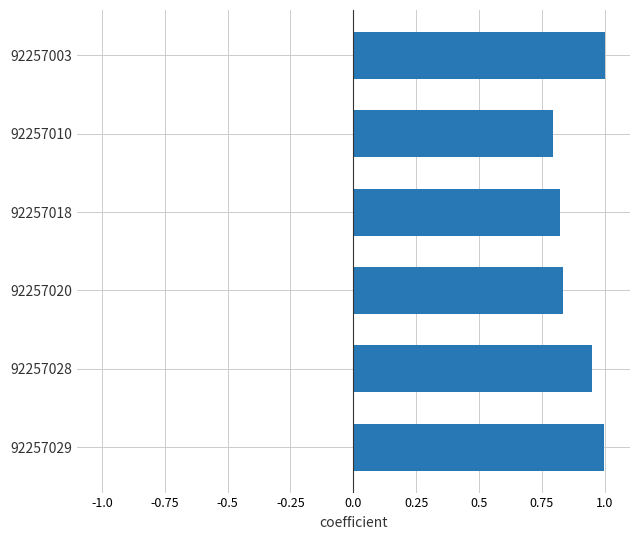

Which category has the lowest value across all series?

92257010